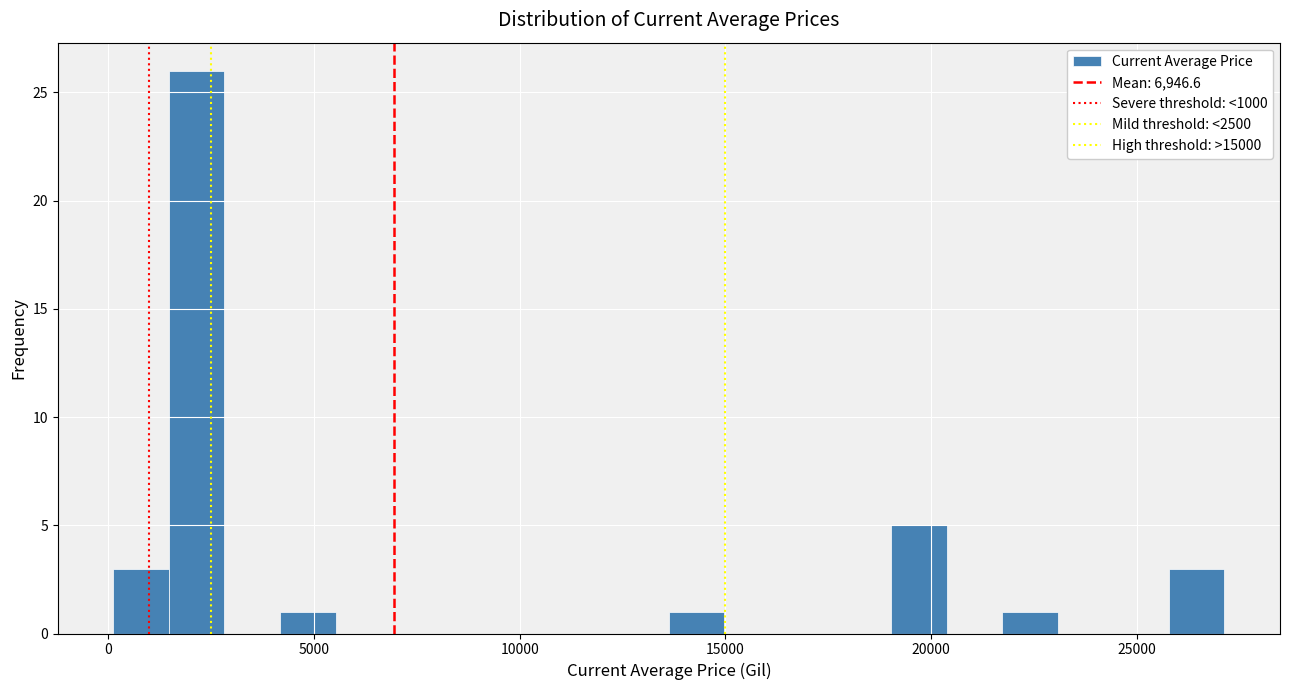

Around what value on the x-axis is the tallest bar? Give the approximate position of its centre, as read against the axis.

2000